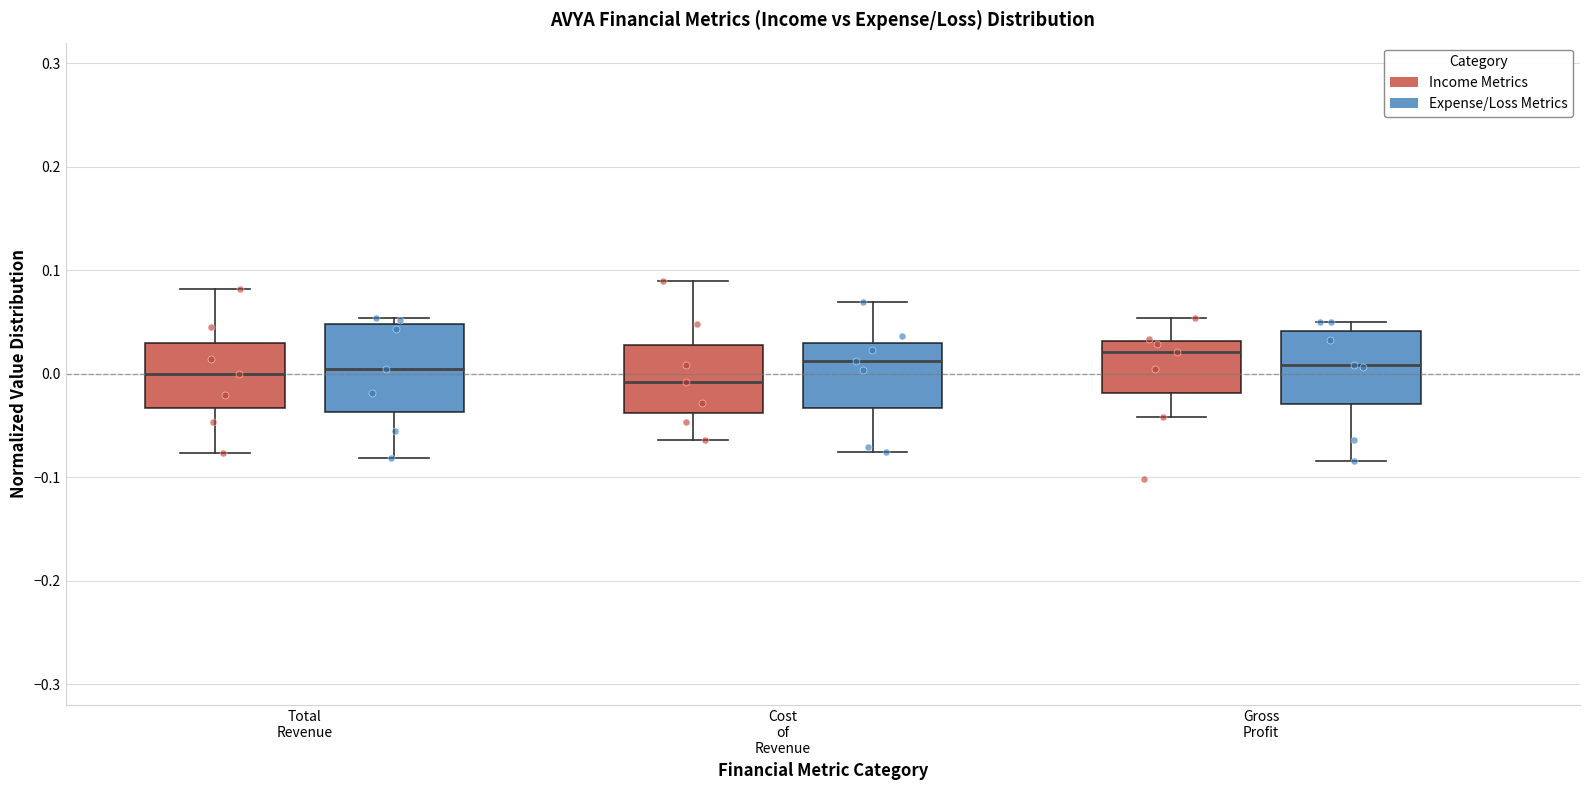

Which box is the tallest, from its lower edge to its upper edge?

Total Revenue (Expense/Loss Metrics)